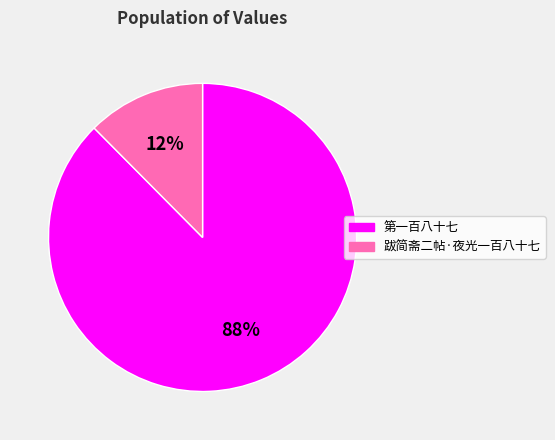

True or false: 第一百八十七 accounts for 82% of the total.

False